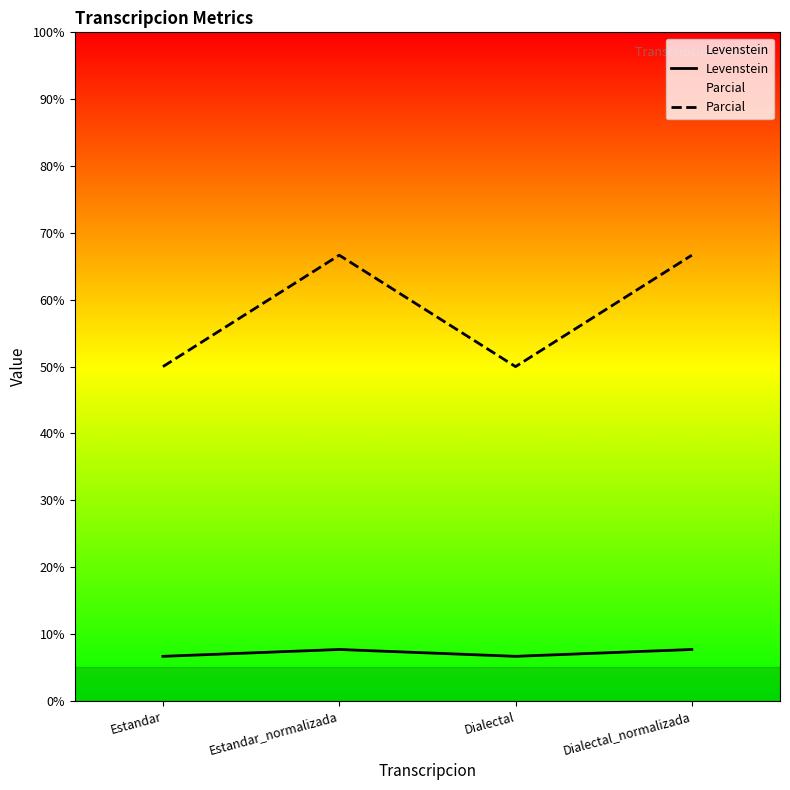

What is the difference between the maximum and minimum values in the Parcial series?

16.7